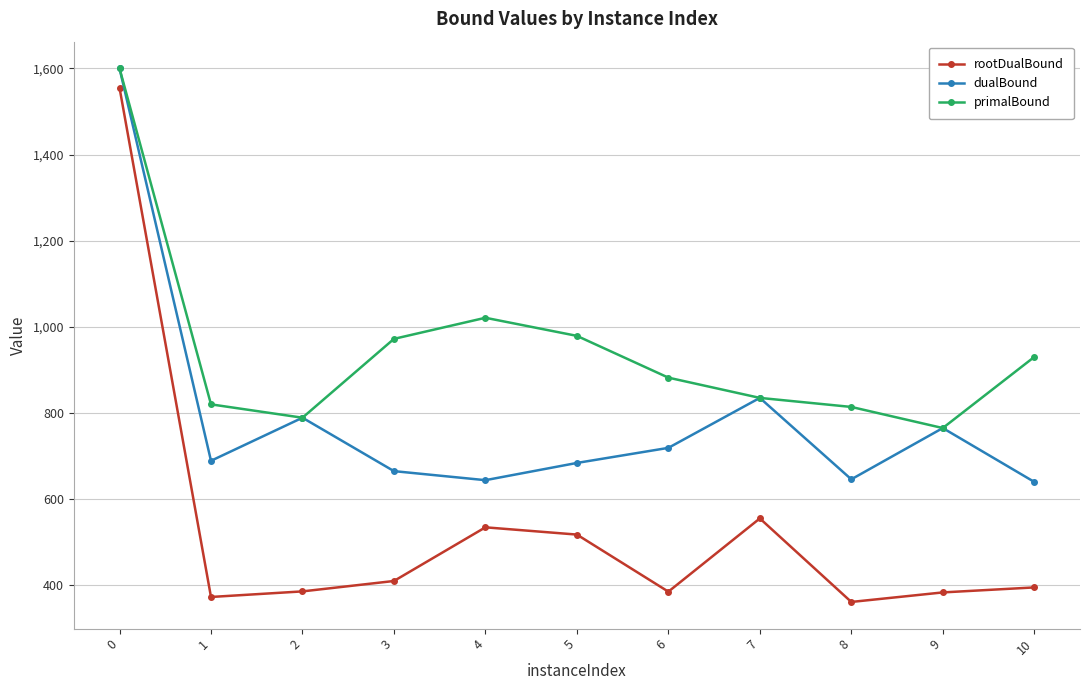

Is the value of rootDualBound at 10 greater than the value of primalBound at 2?

No